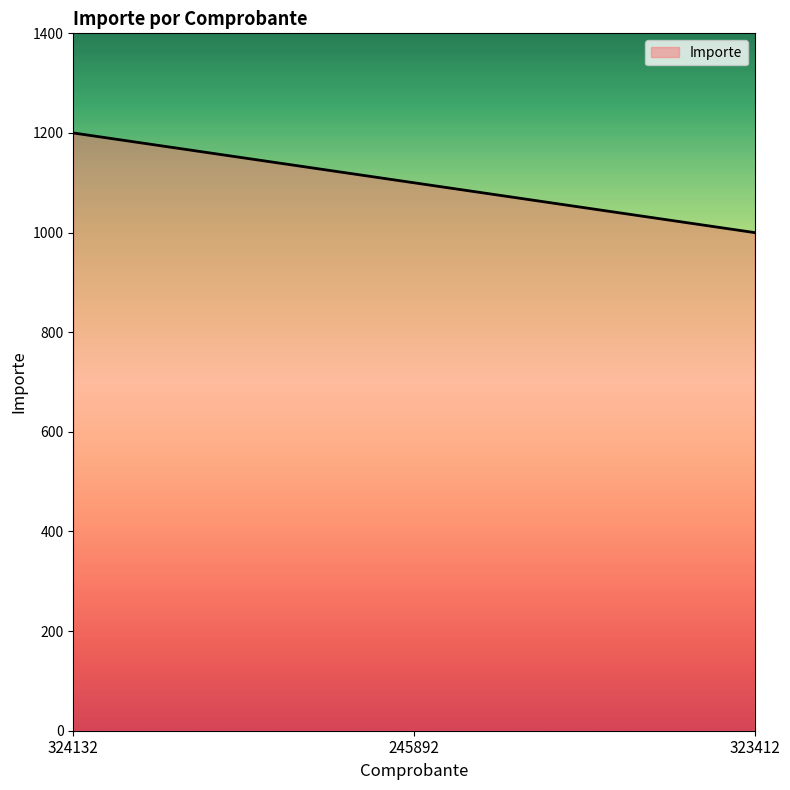

At which label is the value closest to 1100?

245892